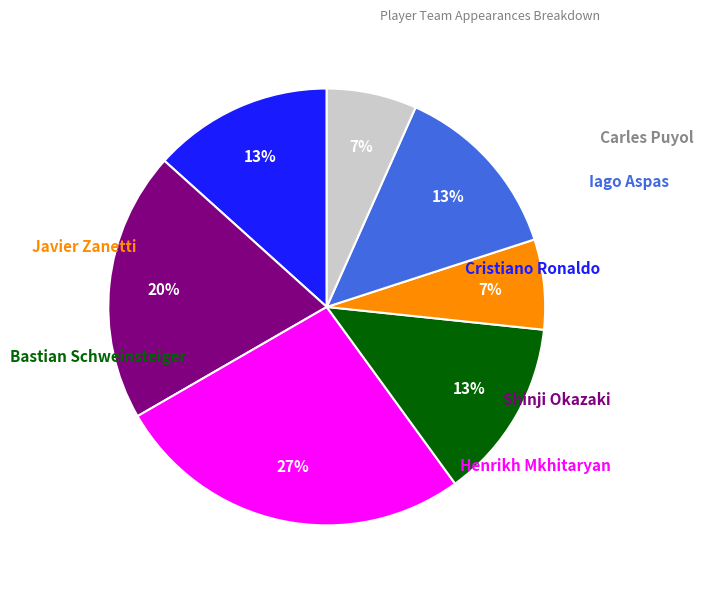

Does Shinji Okazaki account for over 50% of the chart?

No